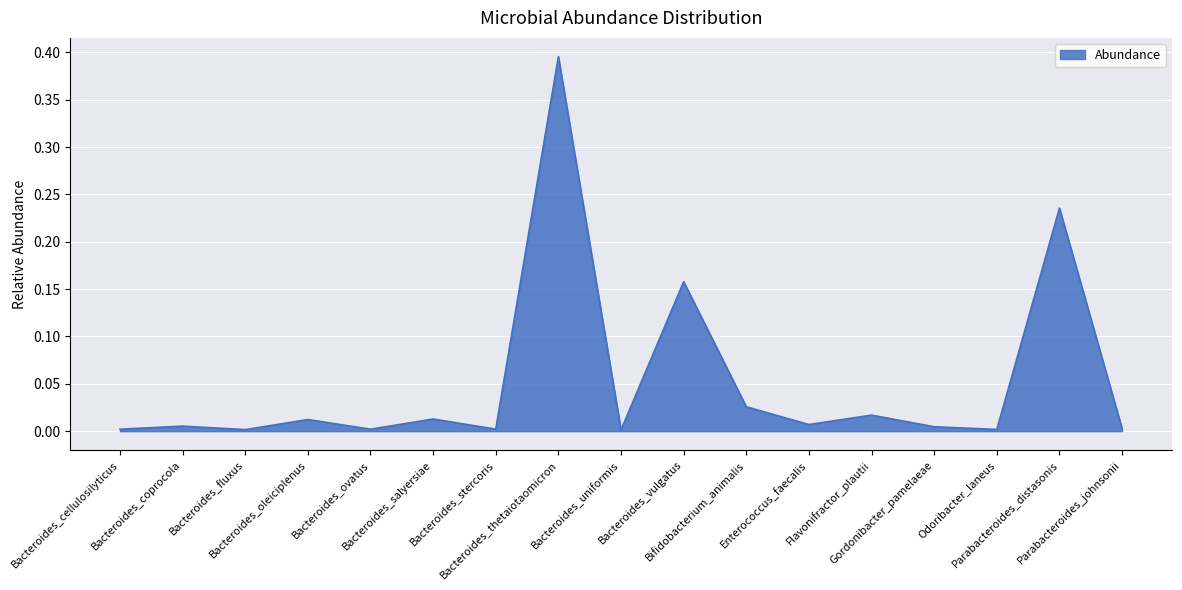

How many lines are shown in the chart?

1